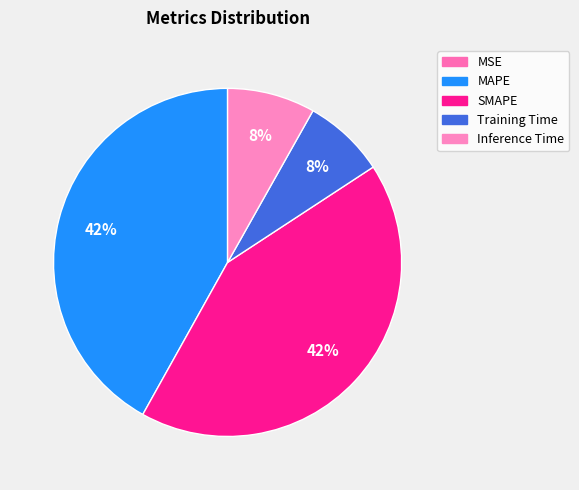

To the nearest percent, what is the combined percentage of MSE and SMAPE?

42%